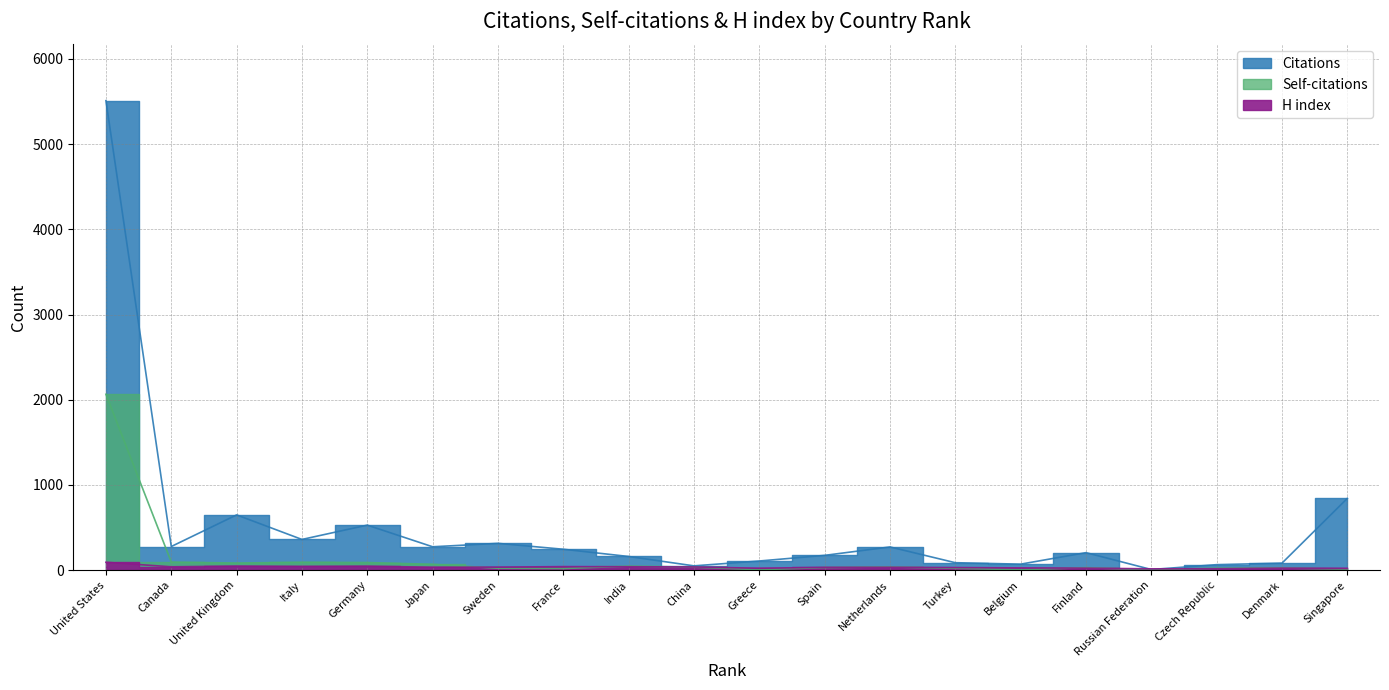

Between Germany and Japan, which is larger?

Germany